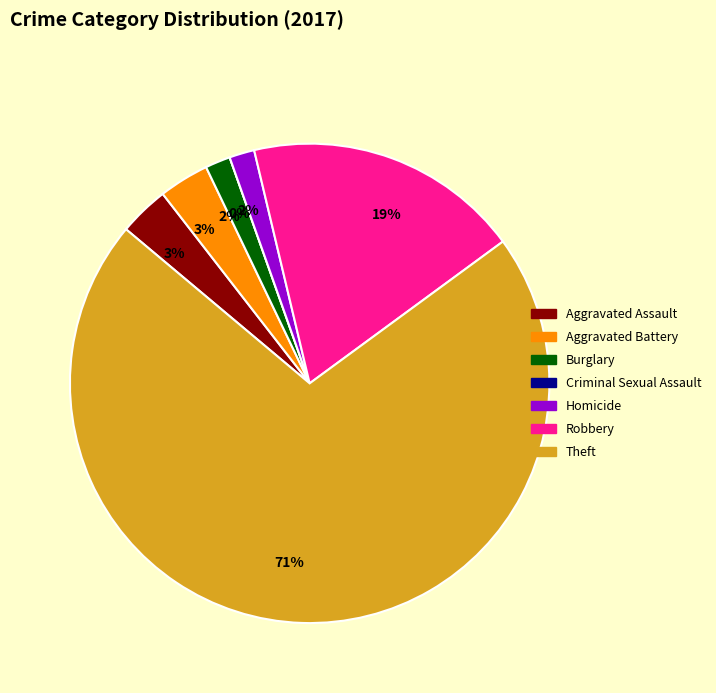

Which category accounts for the majority?

Theft